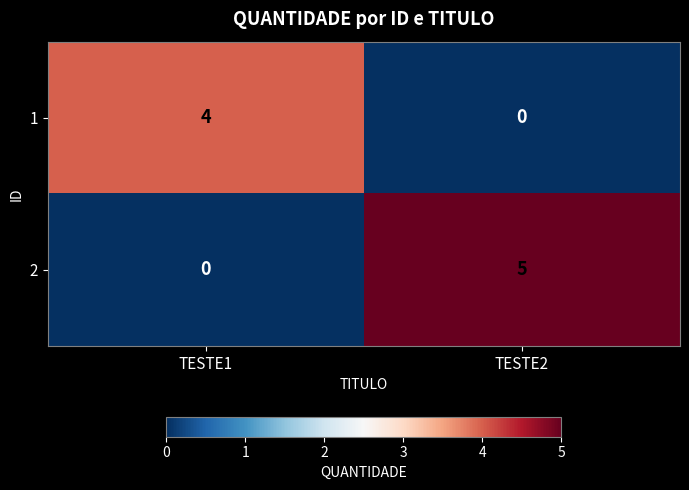

List the series in order of their peak value, lowest first.

1, 2